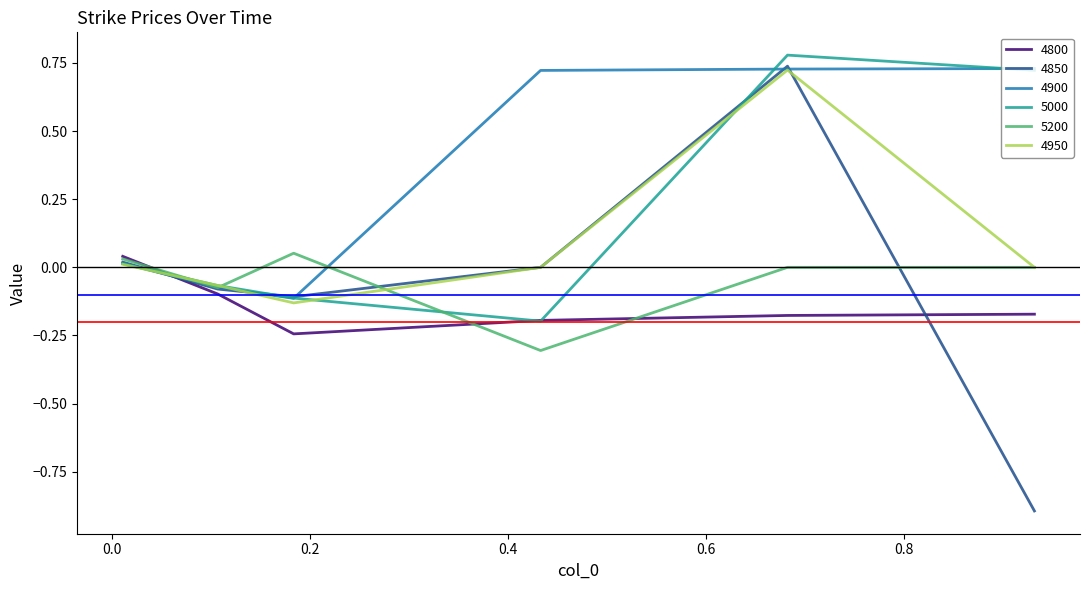

Which series has the largest total across all categories?

4900